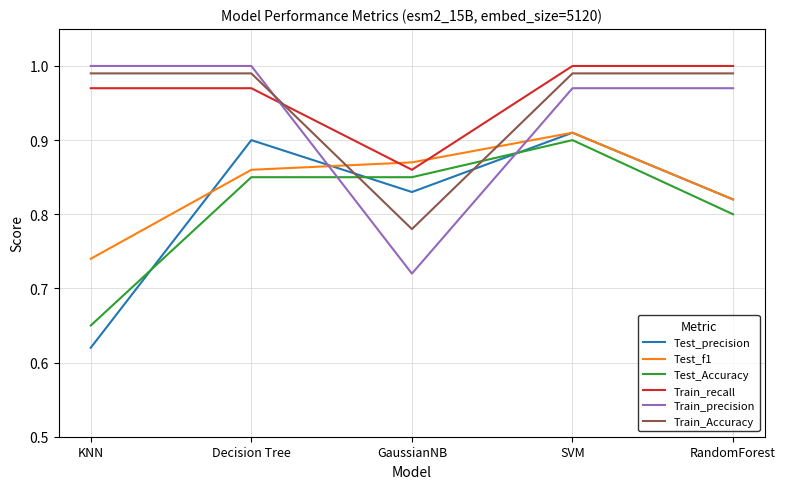

How many lines are shown in the chart?

6